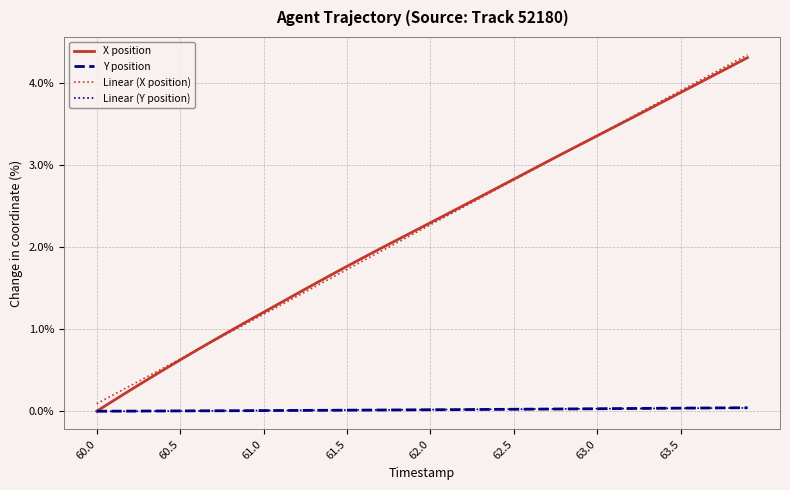

True or false: Linear (X position) has more than 0 points higher than both neighbors.

False